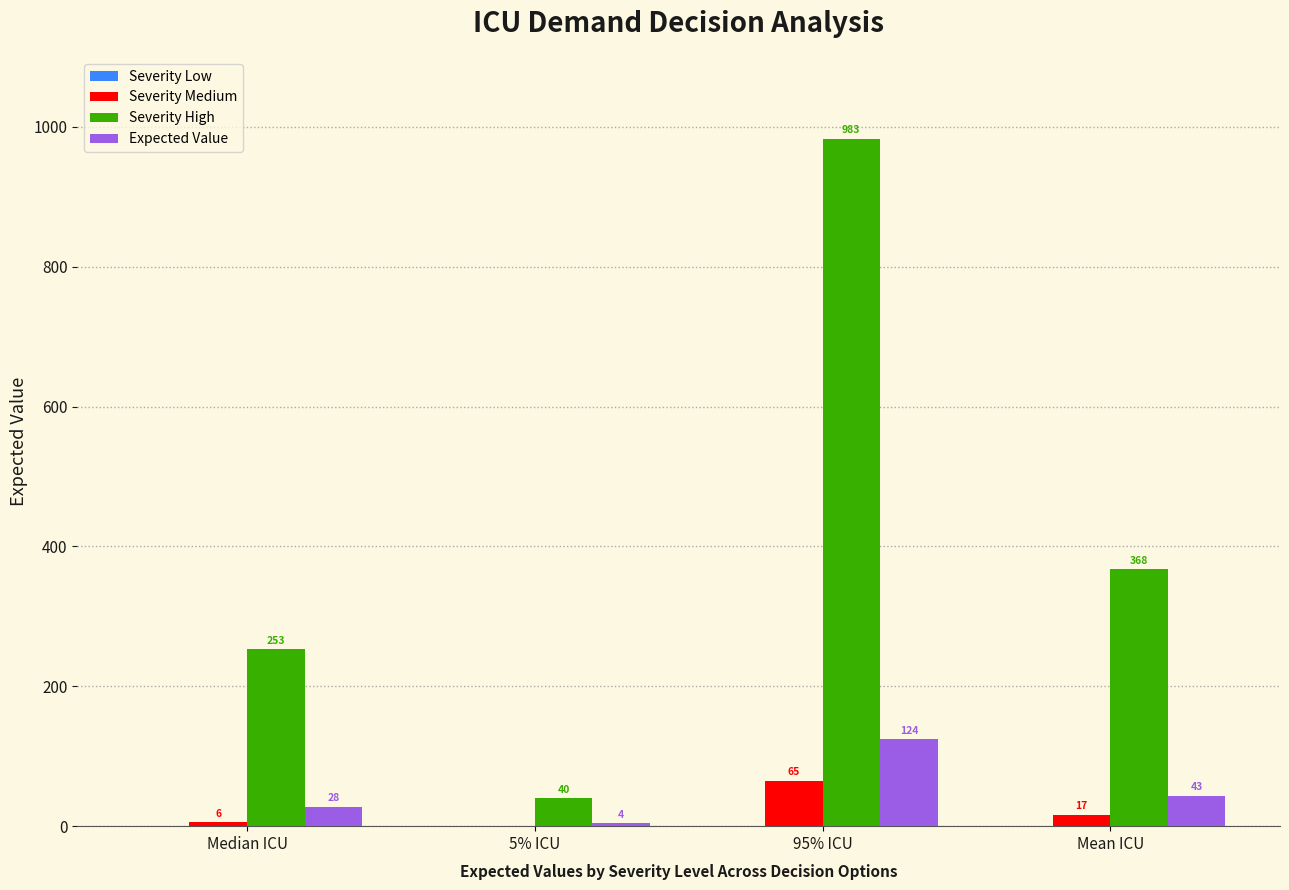

What is the highest value of the Expected Value series?

124.3